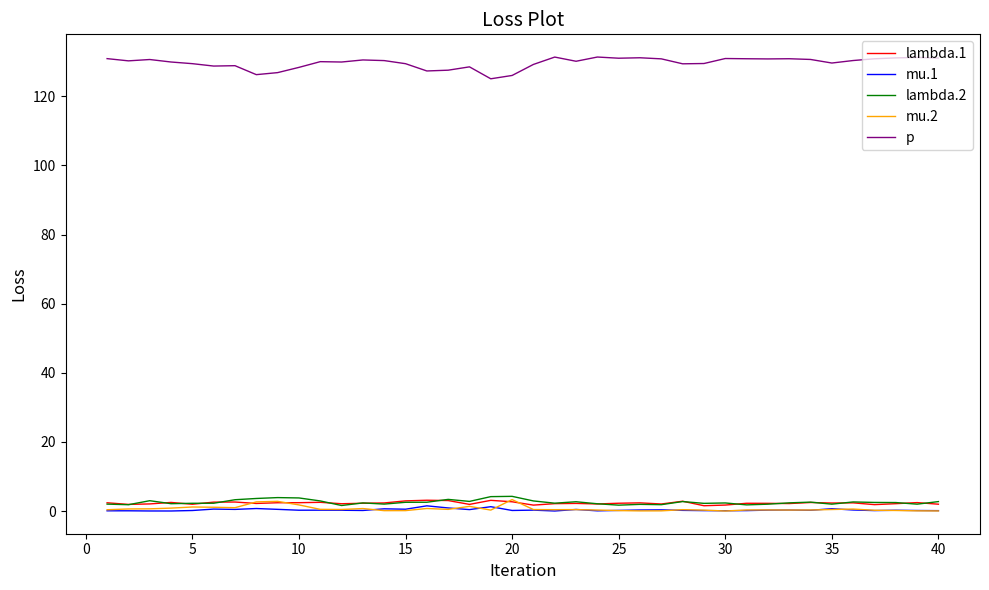

In mu.2, how many points are lower than both neighbors (excluding endpoints)?

9